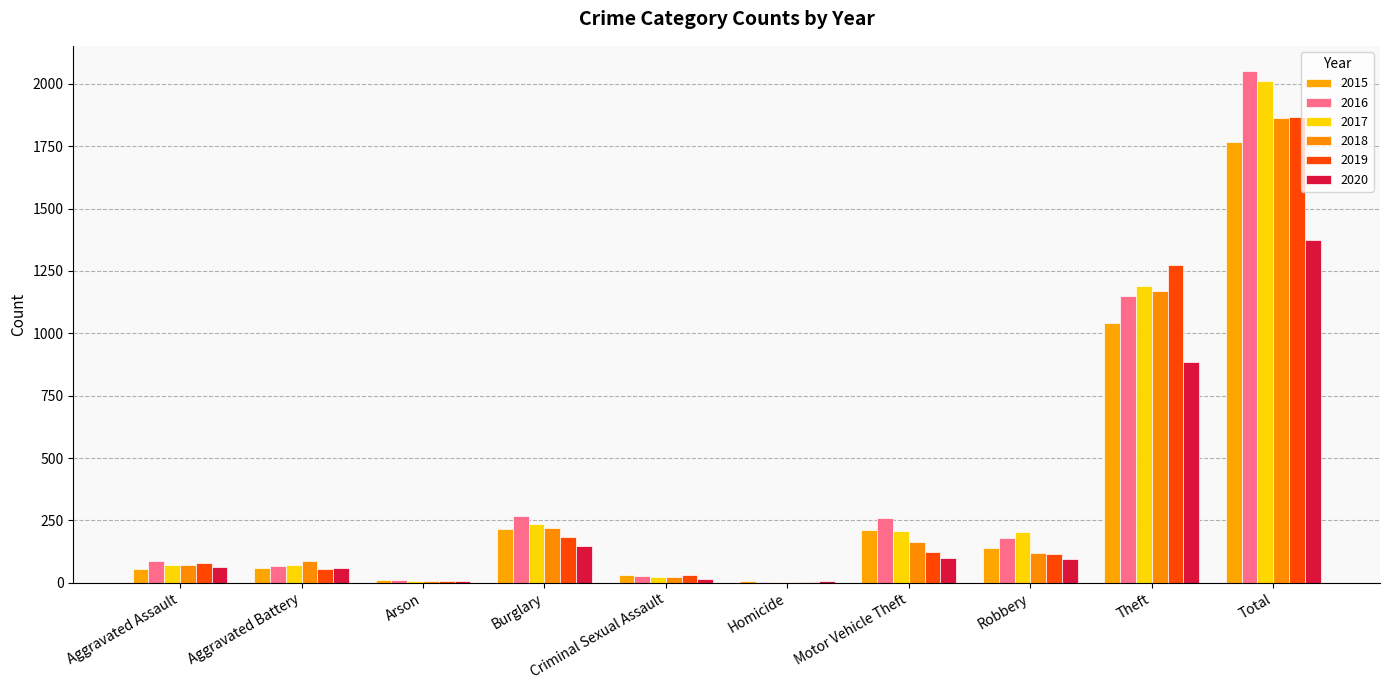

At which category does the chart reach its peak across all series?

Total